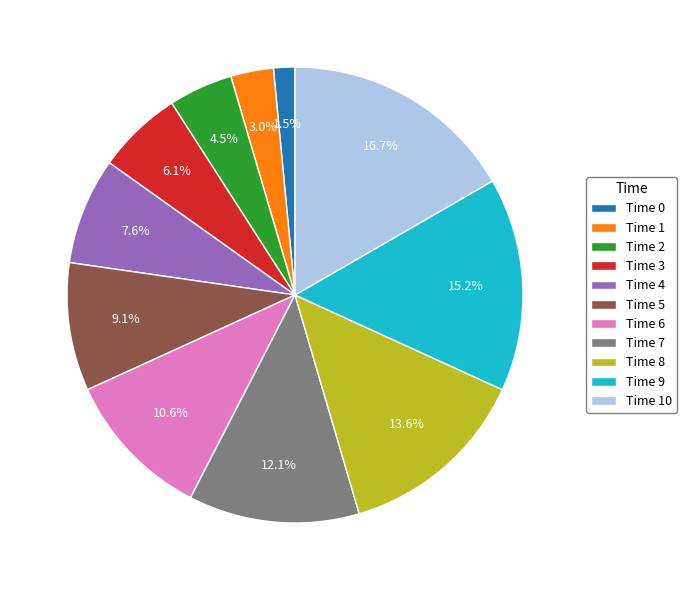

Is there a majority slice in this chart?

No